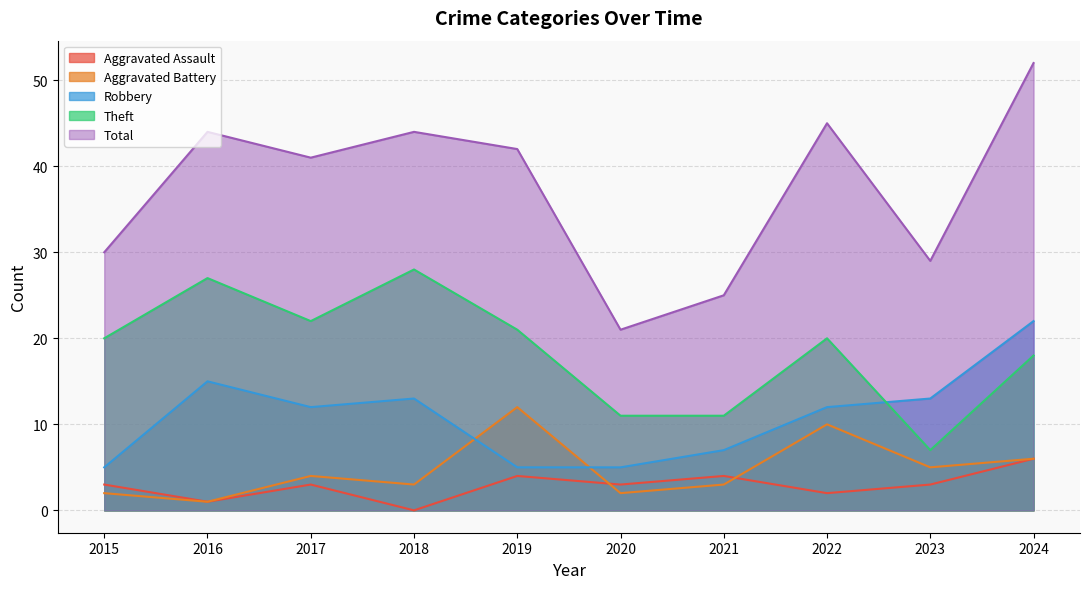

What is the total value across all series at 2017?

82